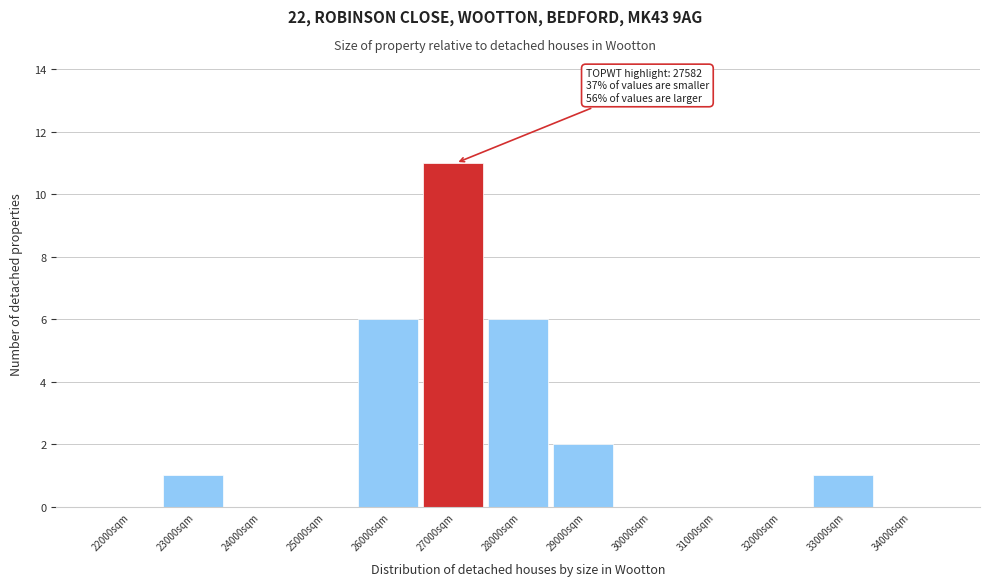

Reading left to right, transcribe all the data shown in this chart.

22000sqm=0	23000sqm=1	24000sqm=0	25000sqm=0	26000sqm=6	27000sqm=11	28000sqm=6	29000sqm=2	30000sqm=0	31000sqm=0	32000sqm=0	33000sqm=1	34000sqm=0